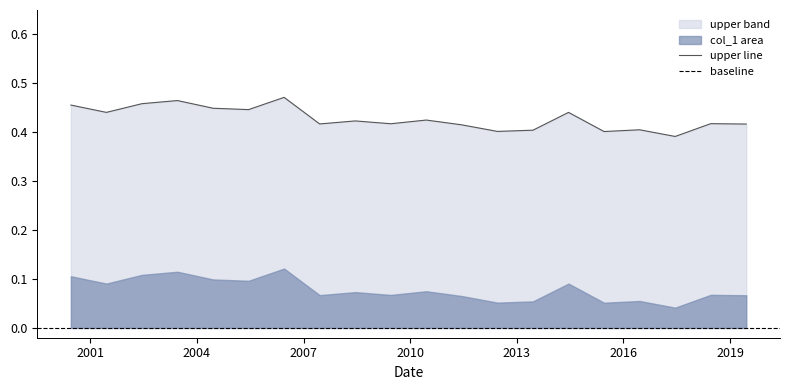

At which category does the data reach its first local valley?

2001-06-15